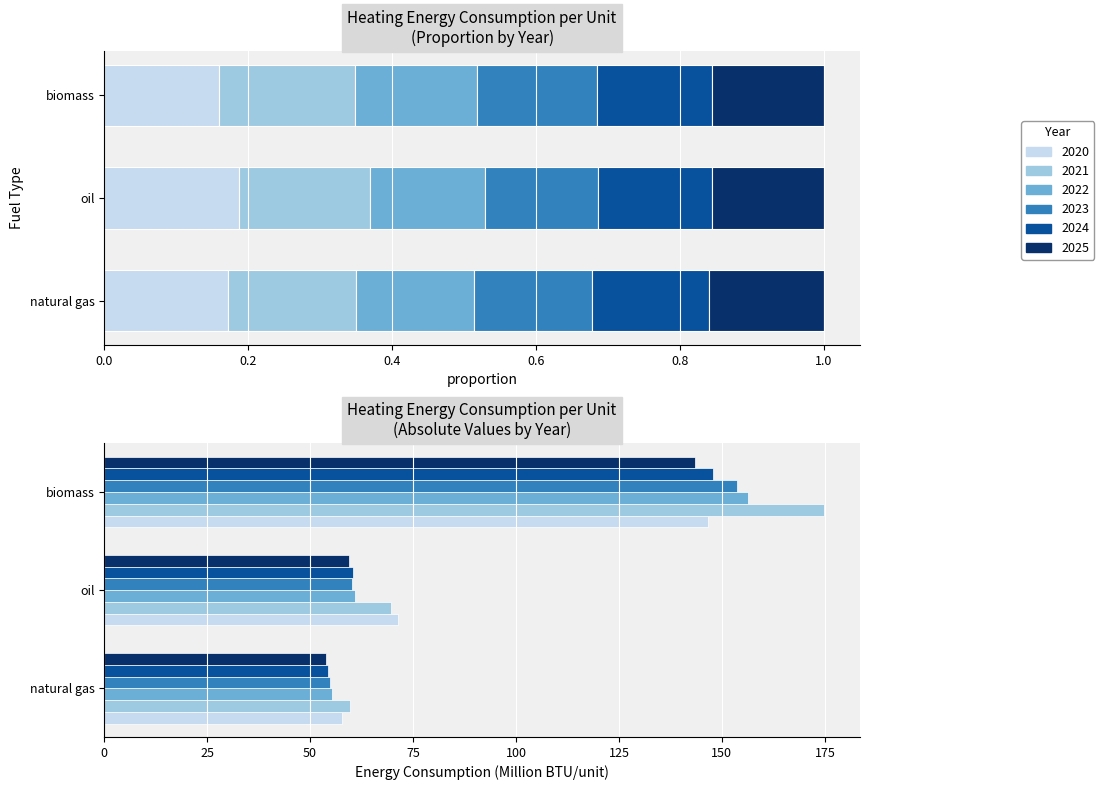

Reading left to right, what are all the values shown in this chart?

2020: 57.7	71.4	146.7
2021: 59.7	69.7	174.8
2022: 55.3	60.8	156.4
2023: 54.9	60.1	153.7
2024: 54.4	60.4	147.9
2025: 53.8	59.3	143.4